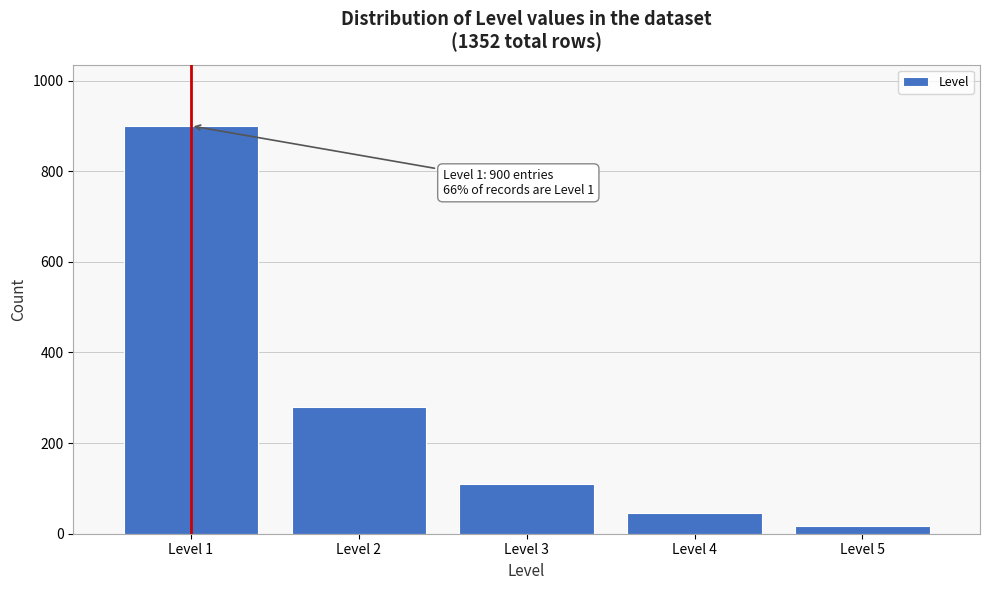

Reading left to right, list all the values displayed in this chart.

Level 1=900	Level 2=280	Level 3=110	Level 4=45	Level 5=17